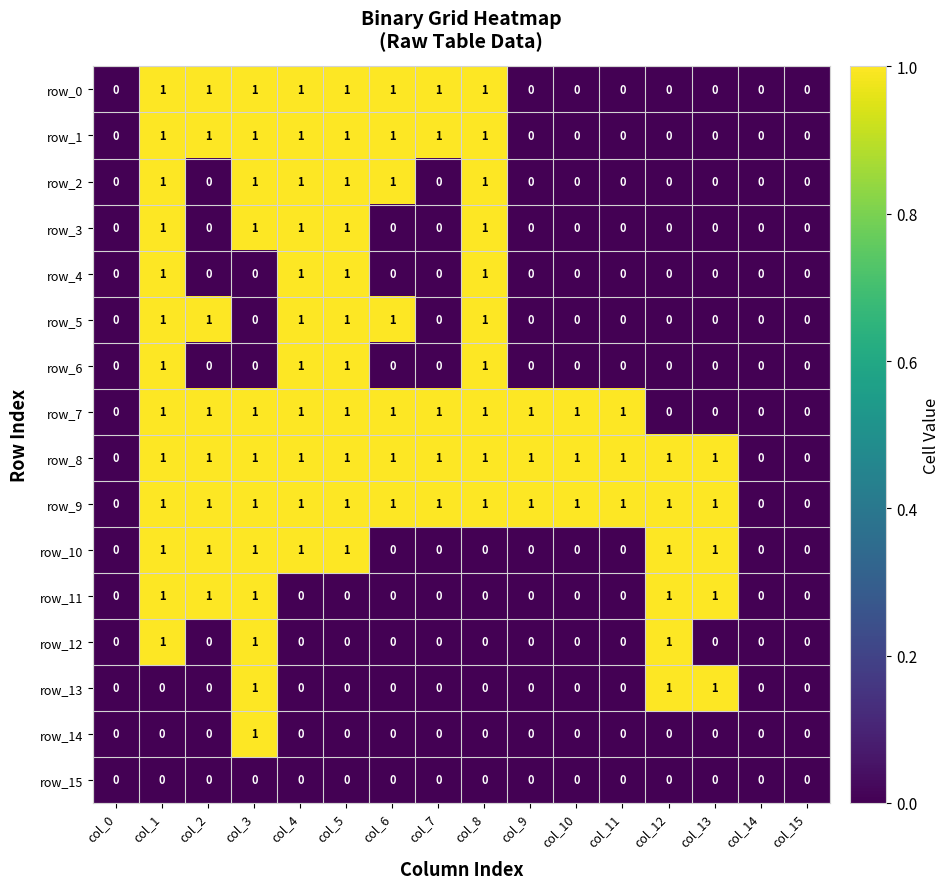

What is the total value across all series at col_5?

11